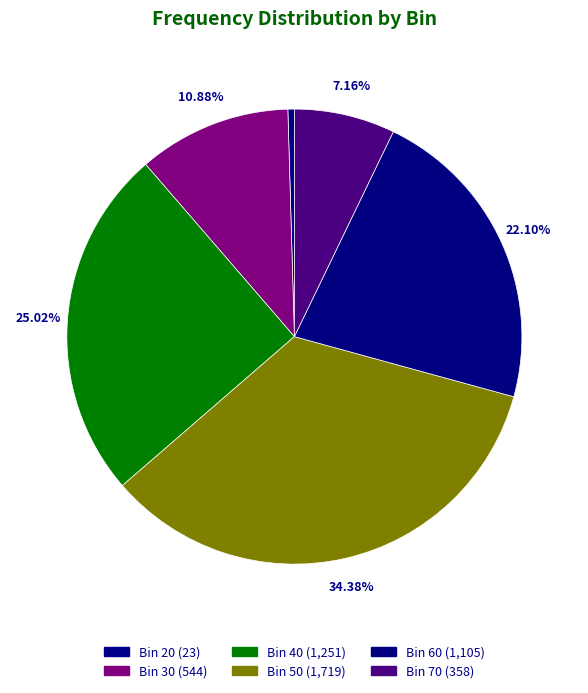

What is the smallest slice in the pie chart?

20